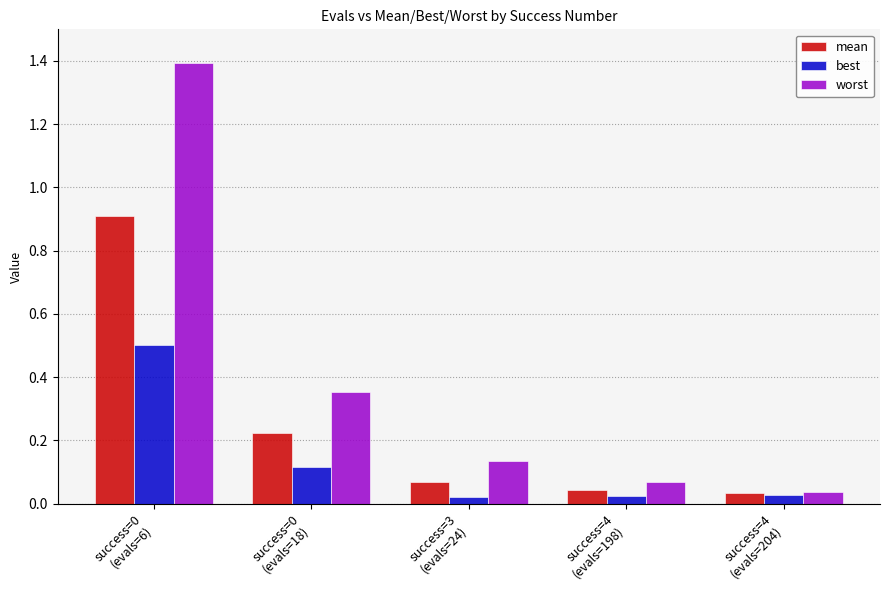

Rank the series by their average value, from highest to lowest.

worst, mean, best